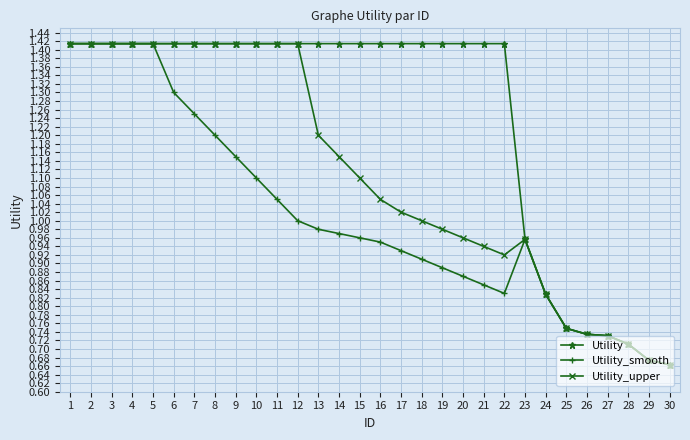

Is it true that Utility_upper equals 1.5 at 14?

False